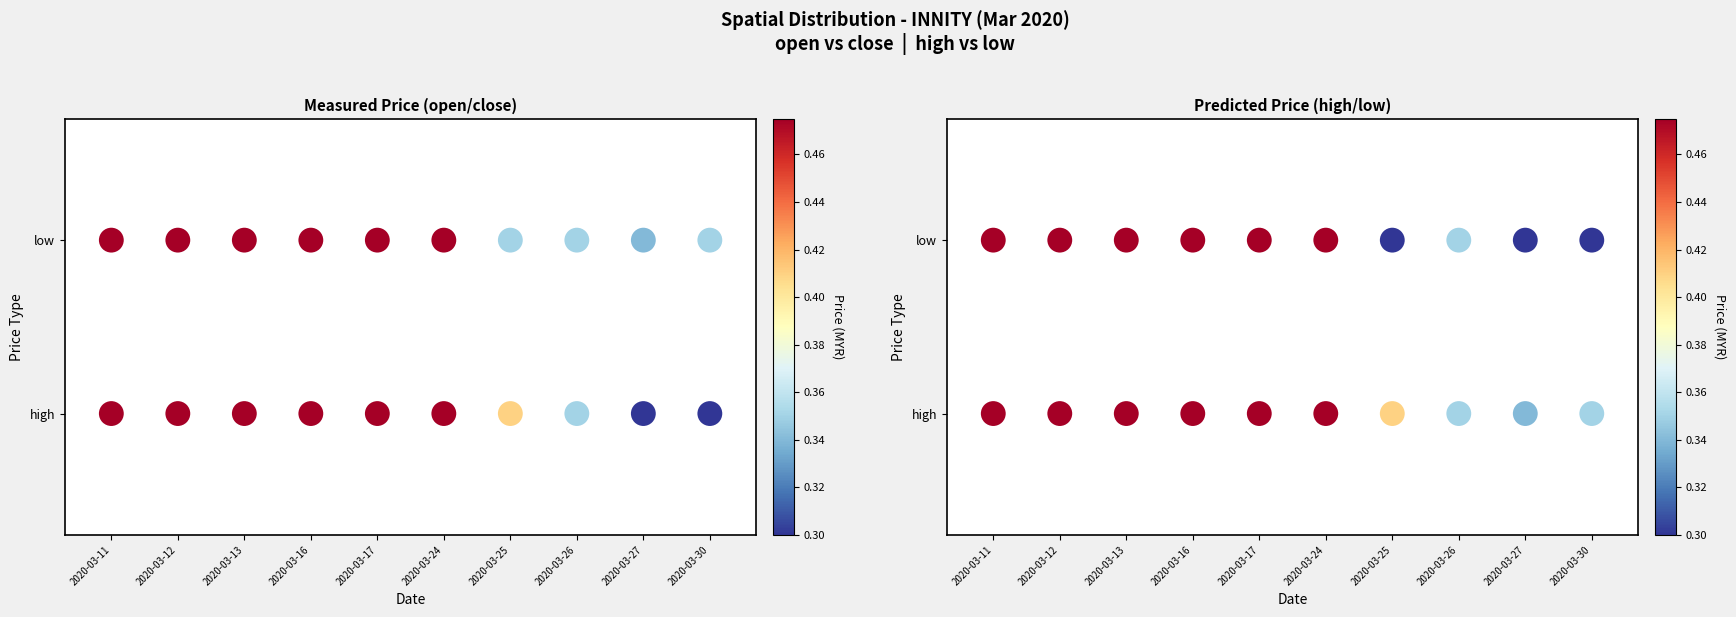

The value of Measured Price (open/close) at 2020-03-16 is 0. True or false?

True